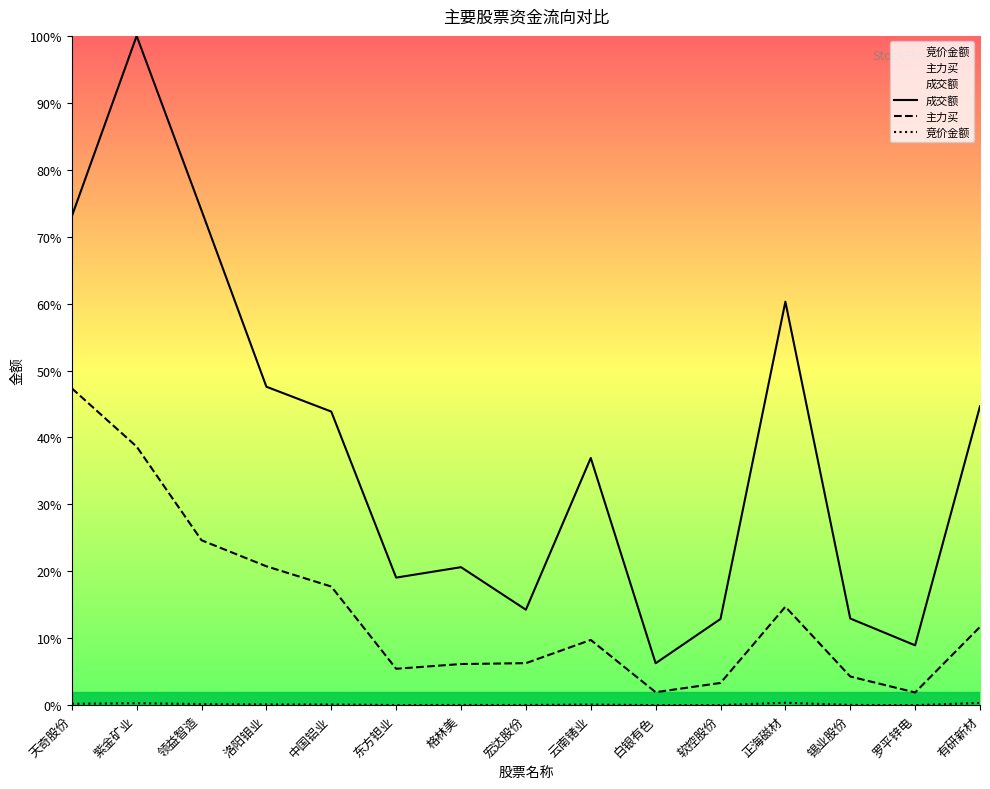

The value of 竞价金额 at 罗平锌电 is 0.0. True or false?

False